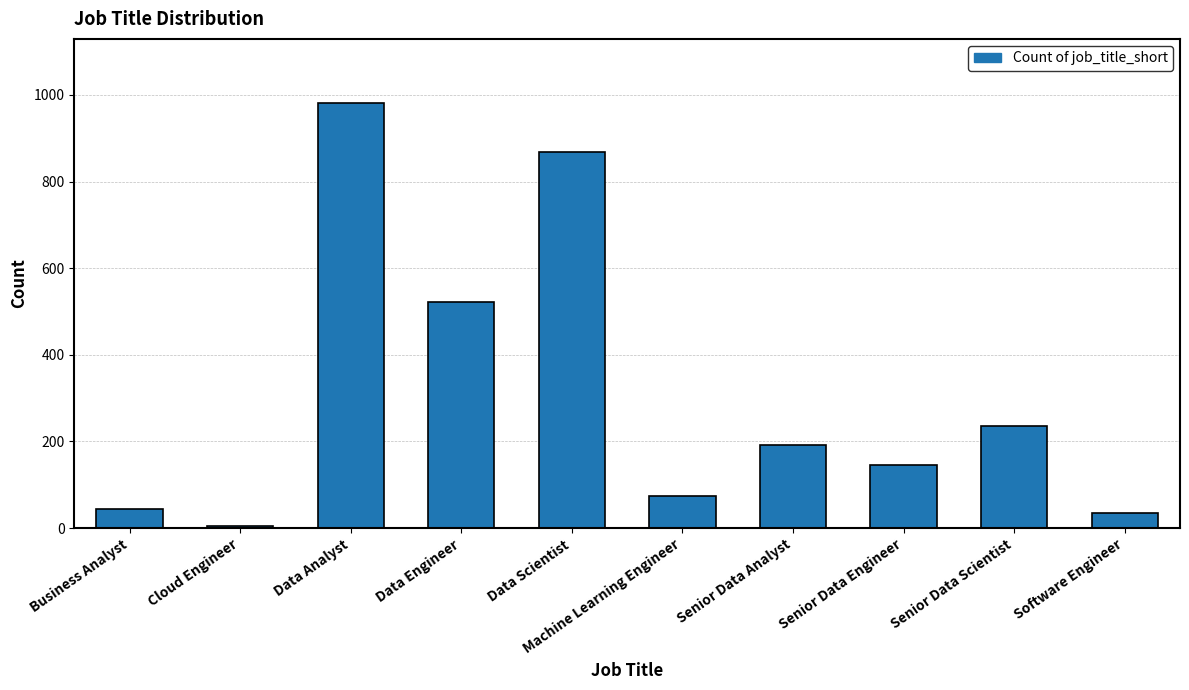

The value at Senior Data Analyst is 116. True or false?

False